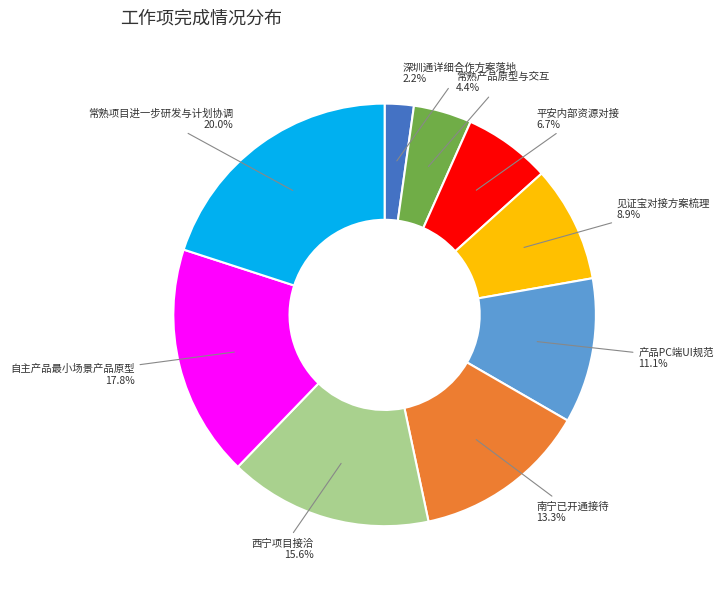

To the nearest percent, what is the average slice percentage?

11%